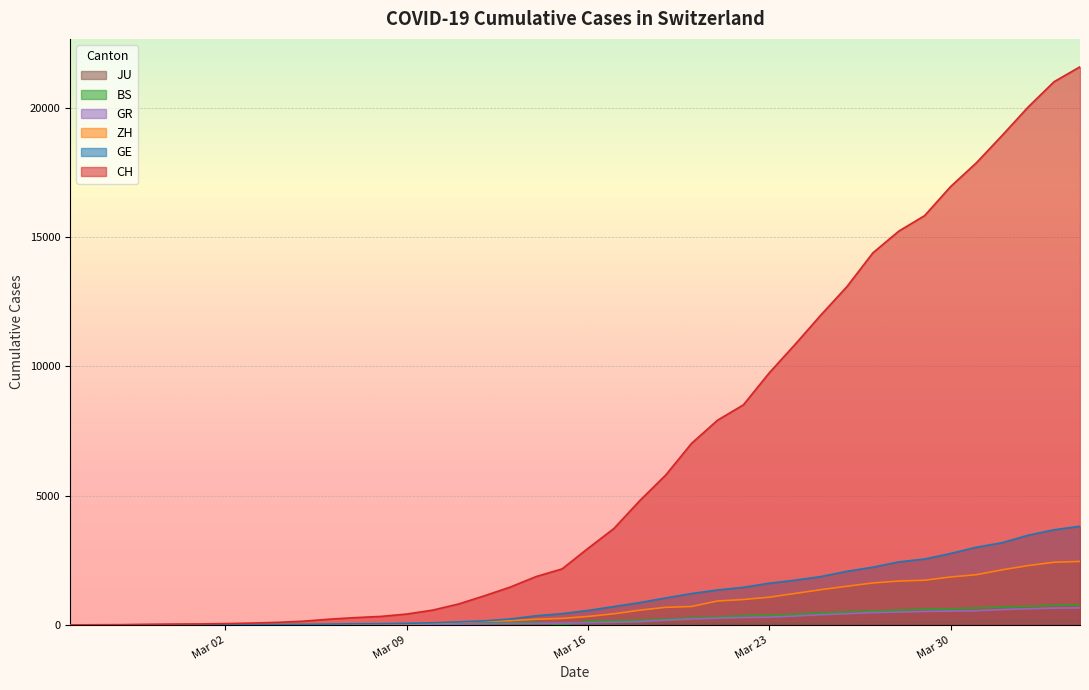

What is the maximum value shown in the chart?

21587